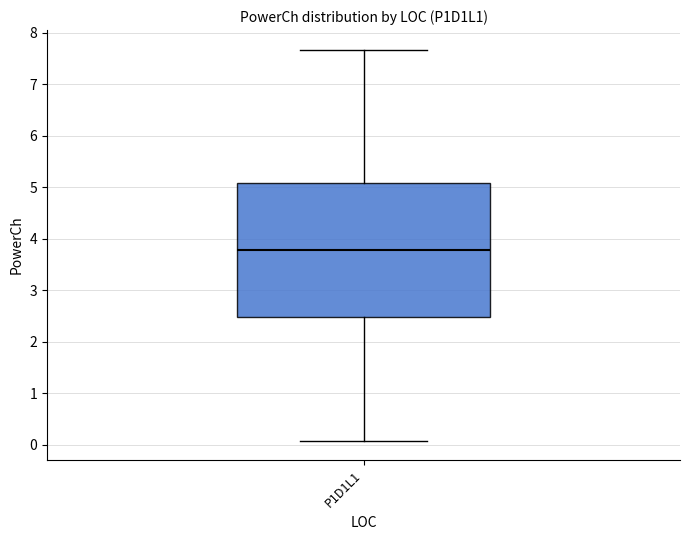

Read this box plot against the y-axis: the position of the median line, the range covered by the box, and the ends of both whiskers. The values are not printed on the chart, so give them approximately, as read against the axis.

median 3.8, box 2.5 to 5.1, whiskers 0.1 to 7.7